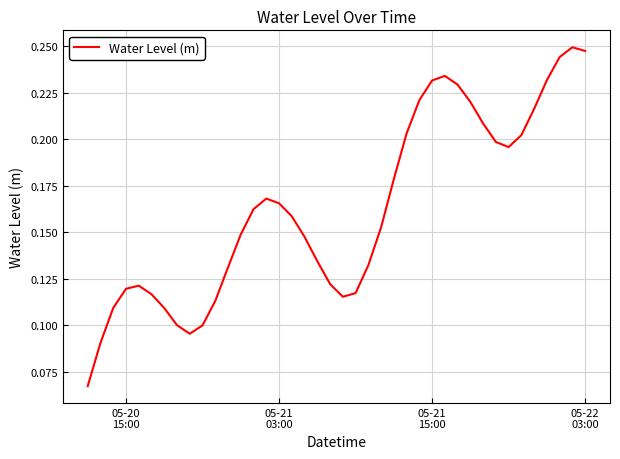

What is the difference between the second highest and minimum values?

0.2